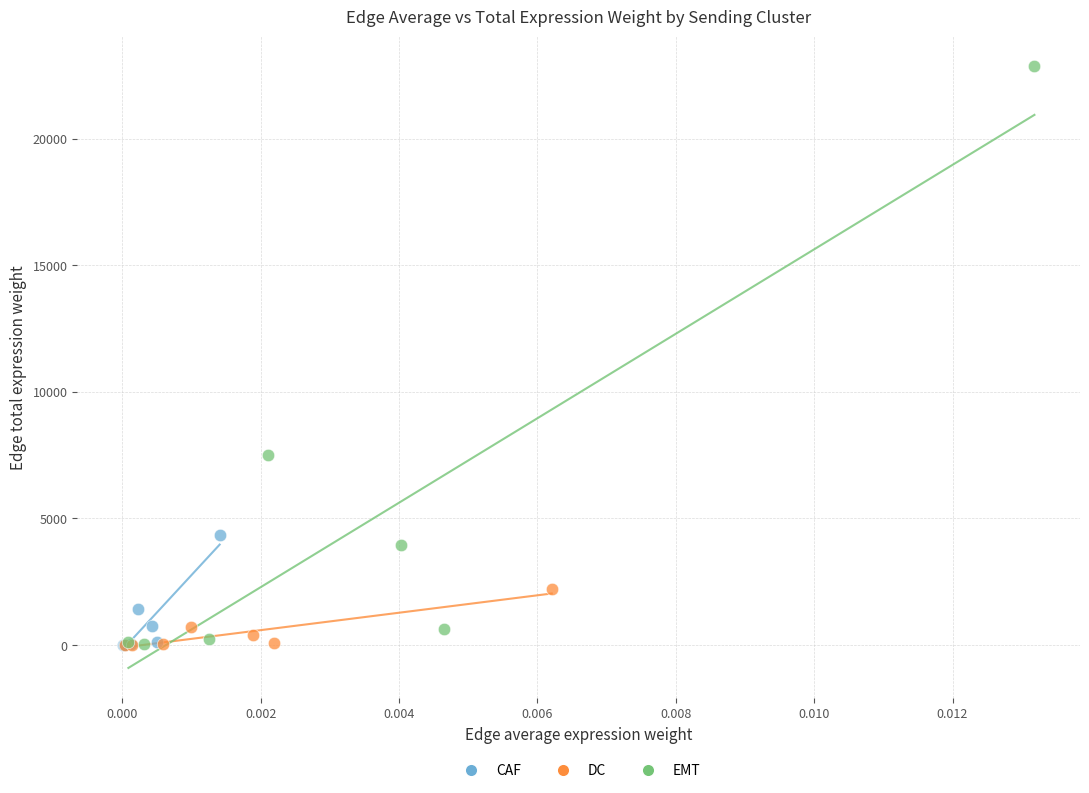

Which series has the widest spread of Y values?

EMT